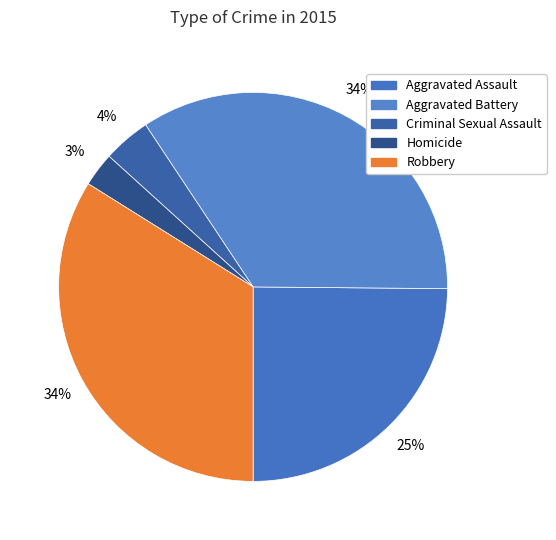

What is the total percentage of Aggravated Assault and Homicide?

27.7%